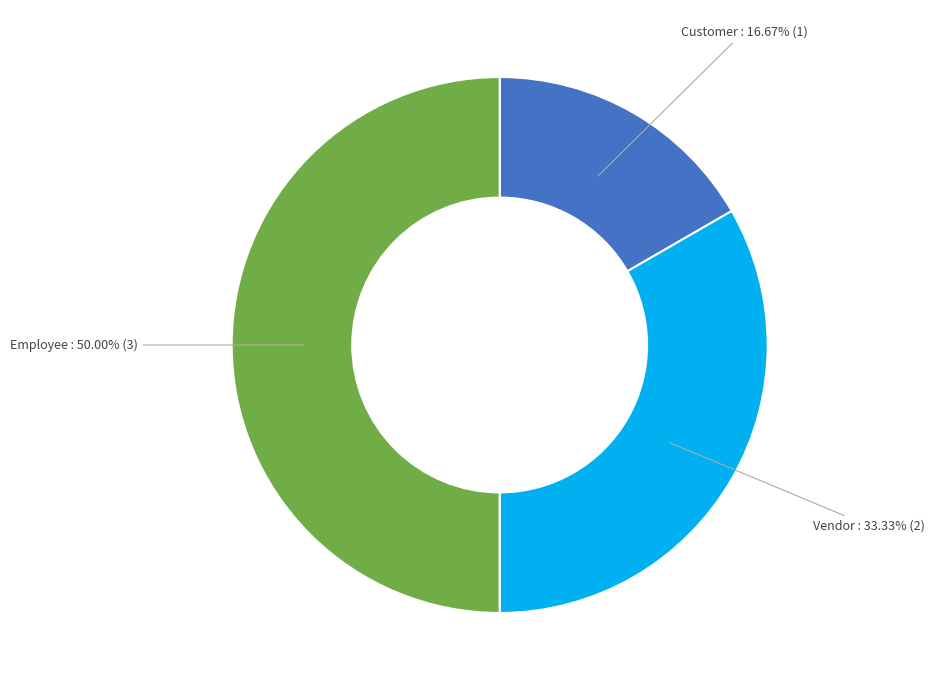

True or false: Vendor accounts for 33% of the total.

True